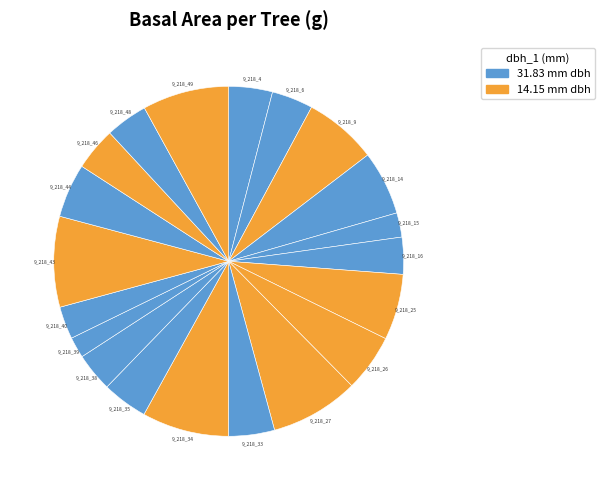

How many segments does this pie chart have?

20